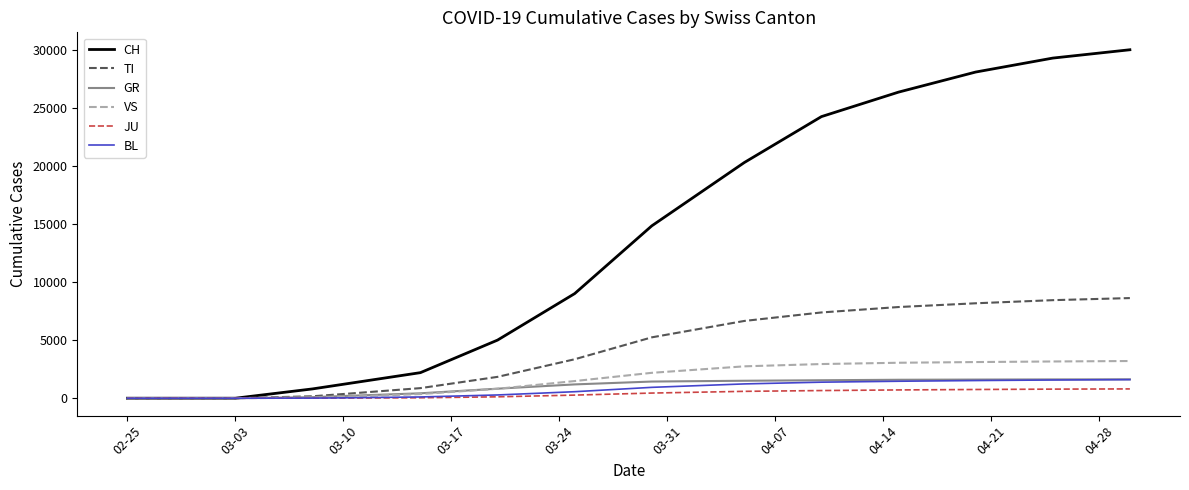

What is the maximum value shown in the chart?

29981